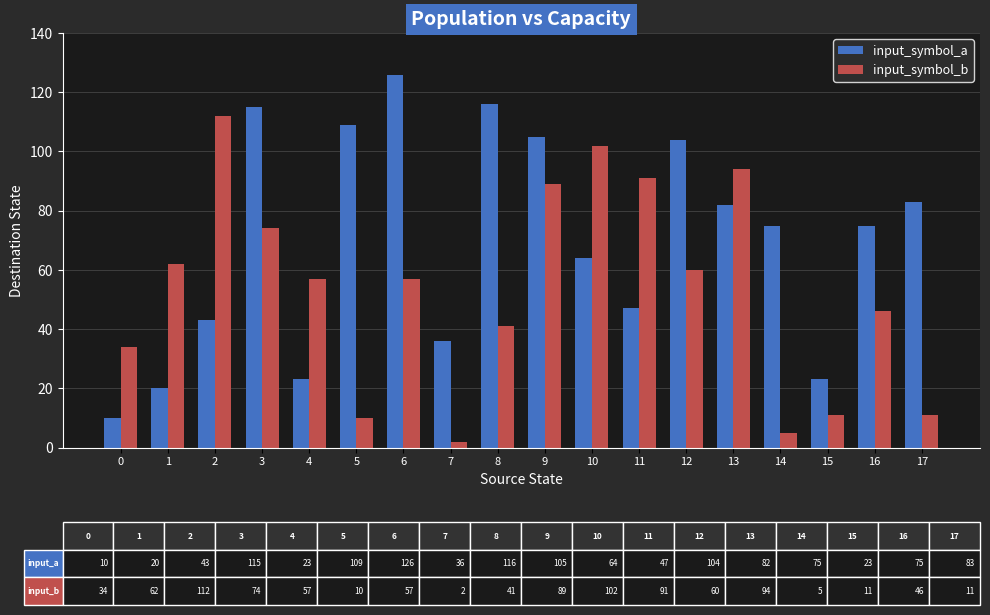

Does the chart contain stacked bars?

No